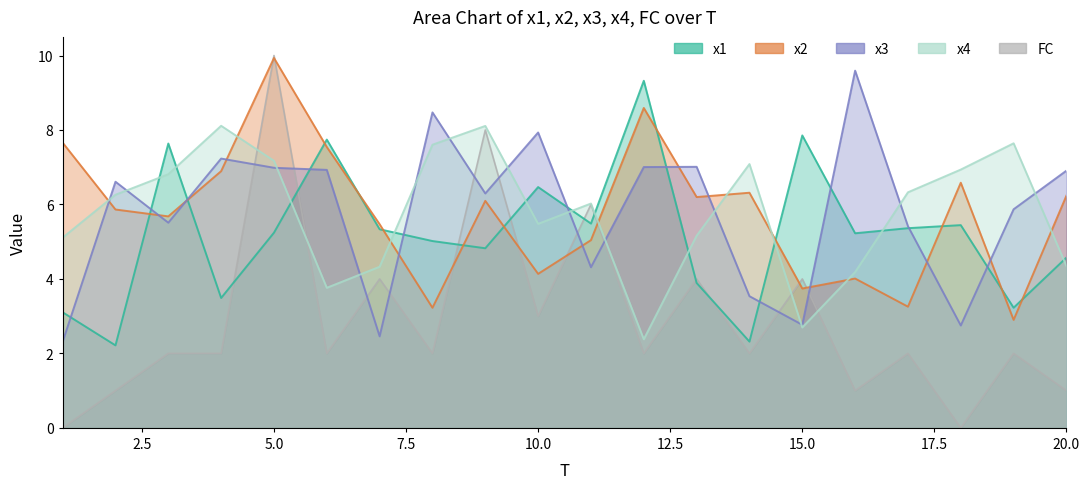

At which label does x2 first exceed 6?

1